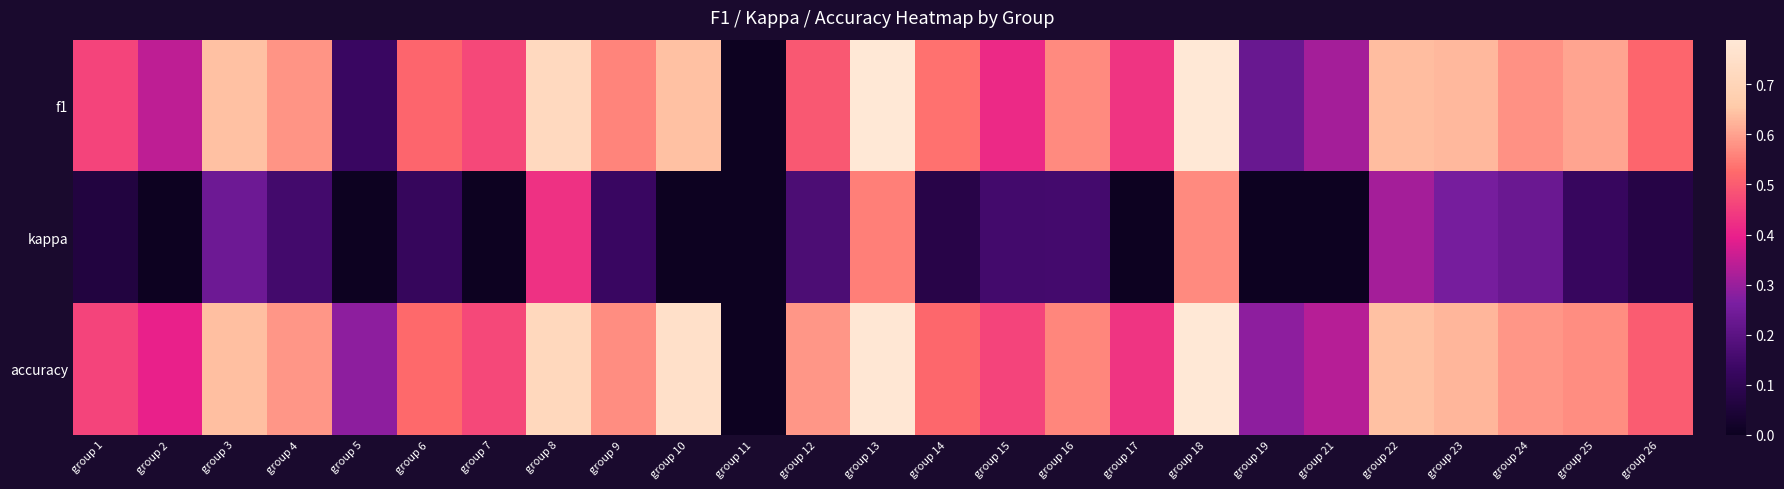

At how many categories does at least one series exceed 0?

24